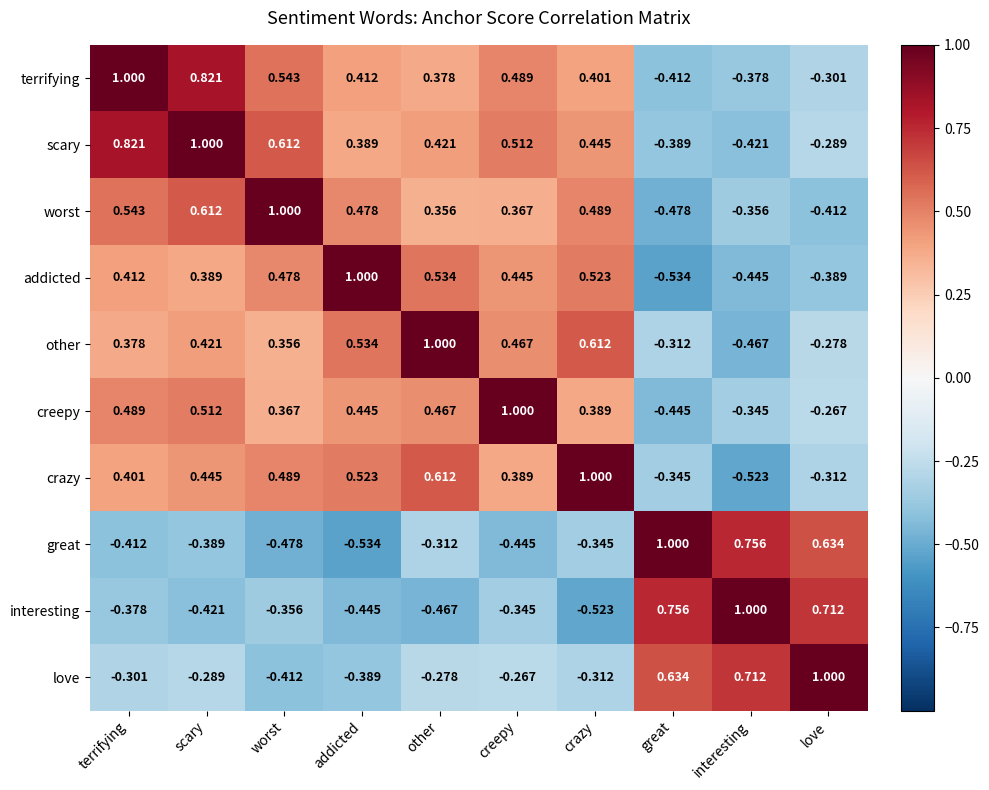

Where is love nearest to the value 0?

creepy